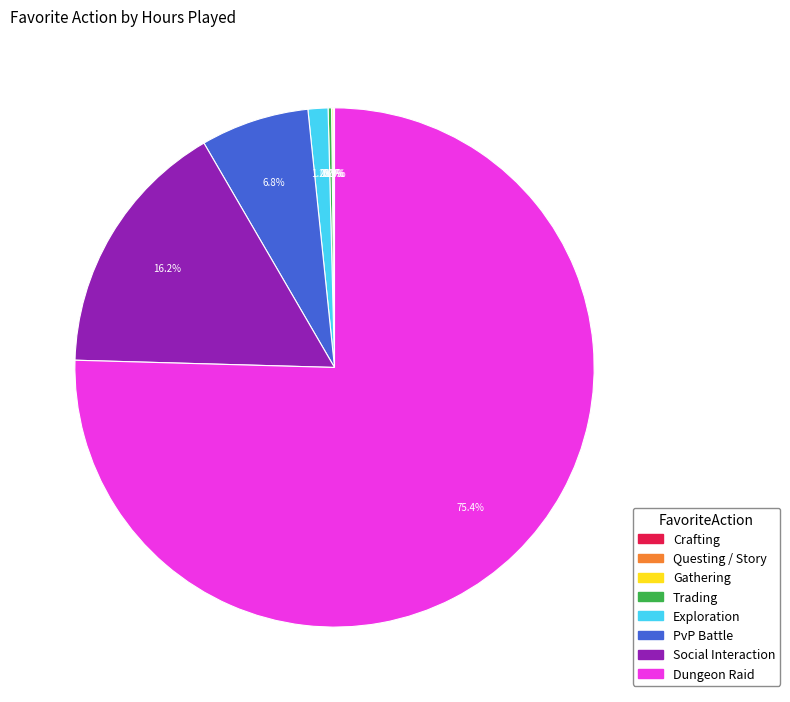

What percentage is NOT represented by Dungeon Raid?

24.6%